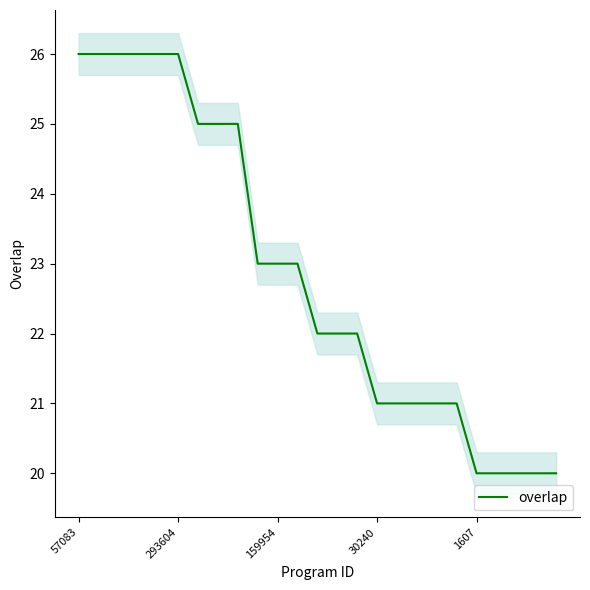

What is the highest value of the overlap series?

26